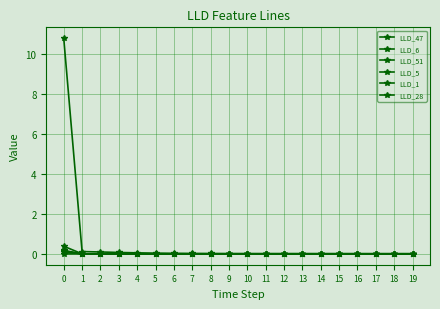

Count the number of data series in this chart.

6